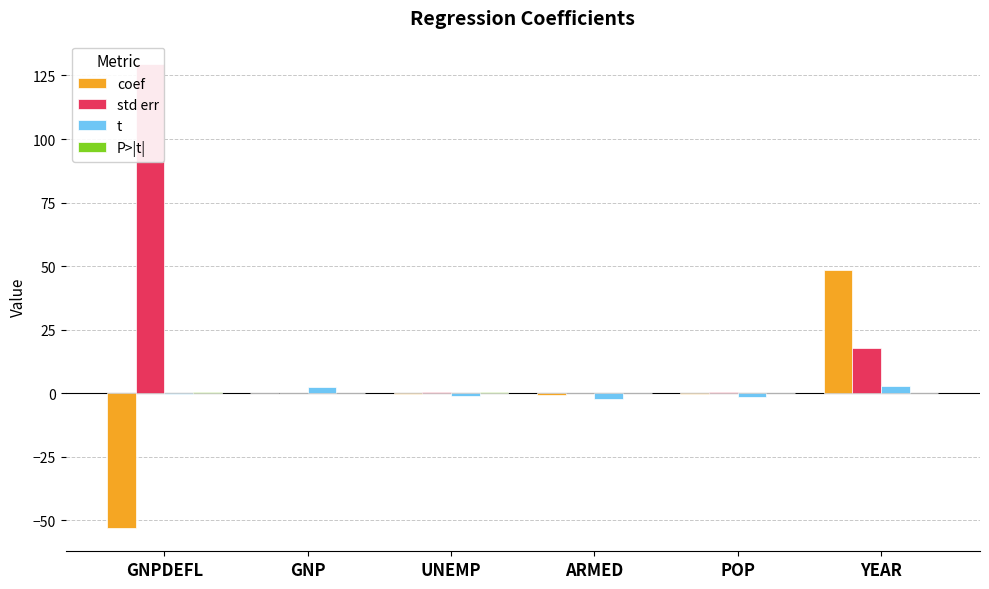

What is the approximate value of P>|t| at POP?

0.2